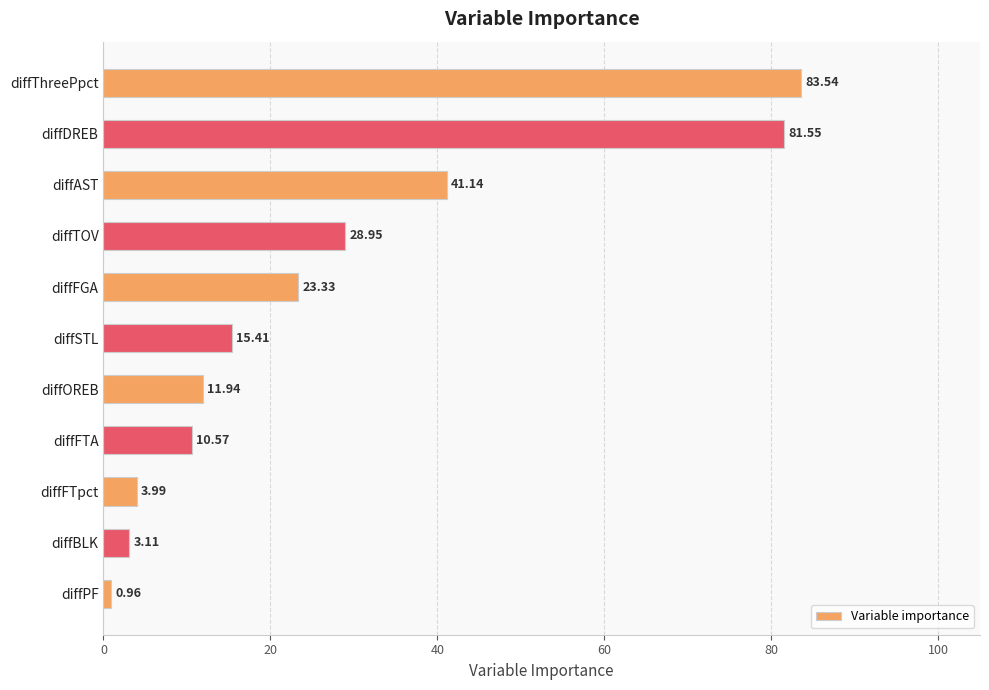

Which category has the lowest value across all series?

diffPF